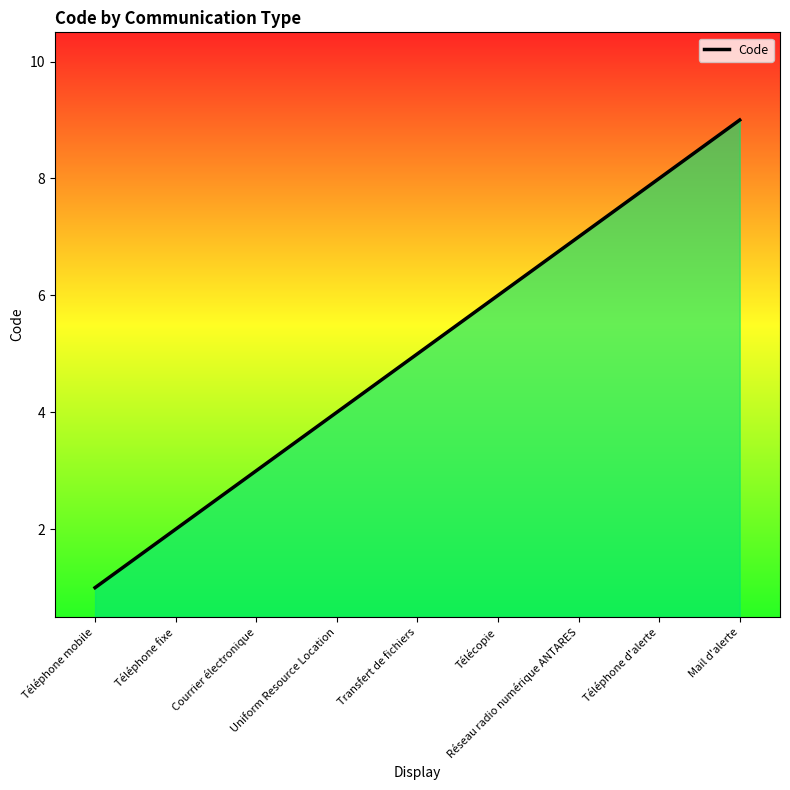

Which category has the lowest value across all series?

Téléphone mobile